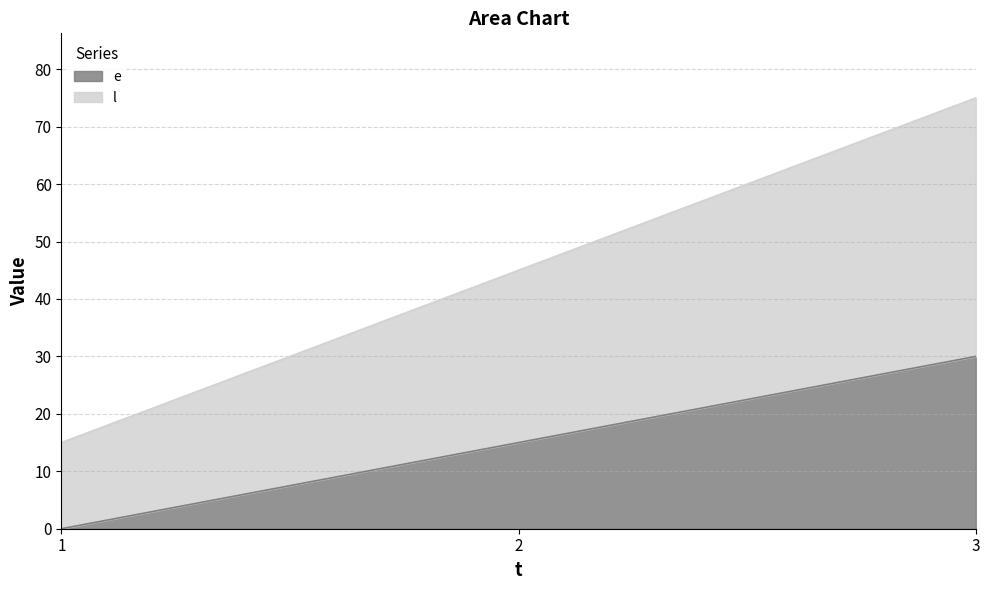

Rank the series by their maximum value, from highest to lowest.

l, e